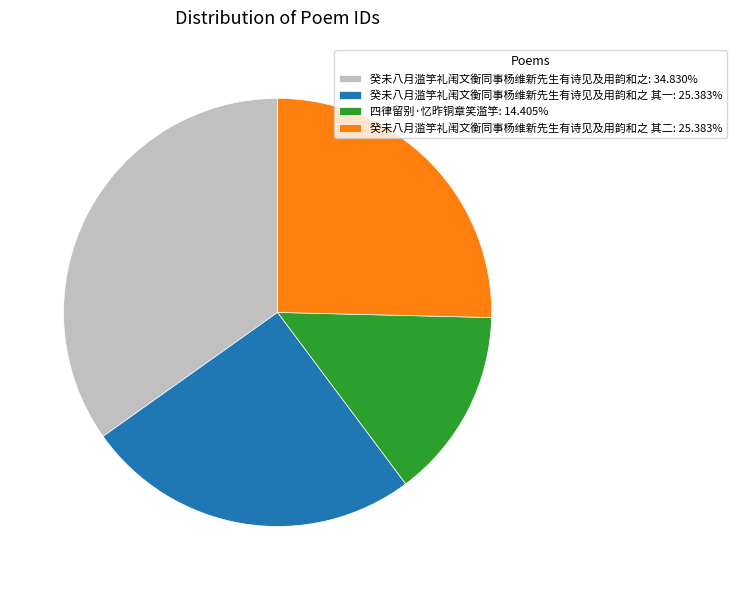

Is there a majority slice in this chart?

No